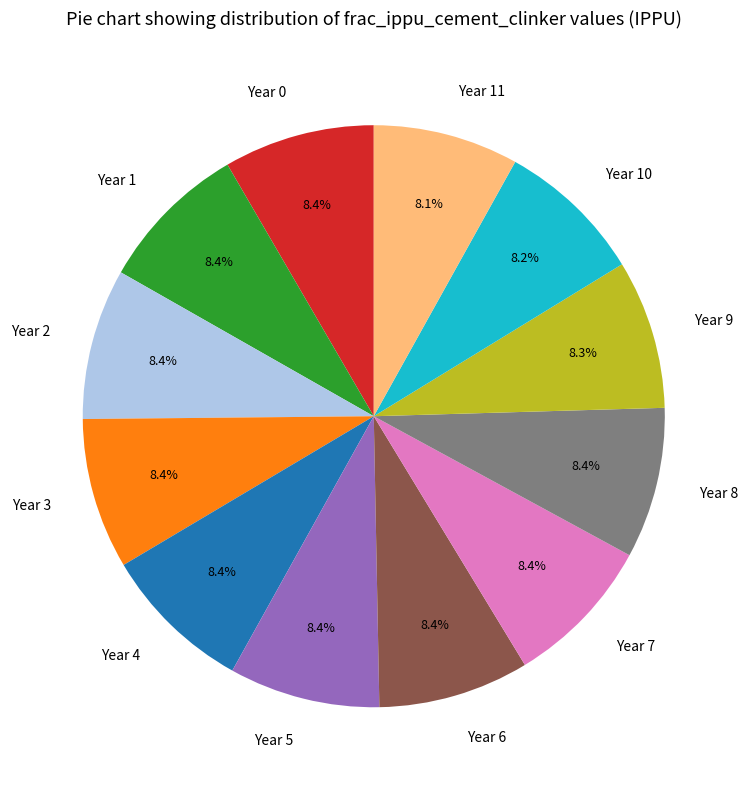

Does any single category account for the majority?

No